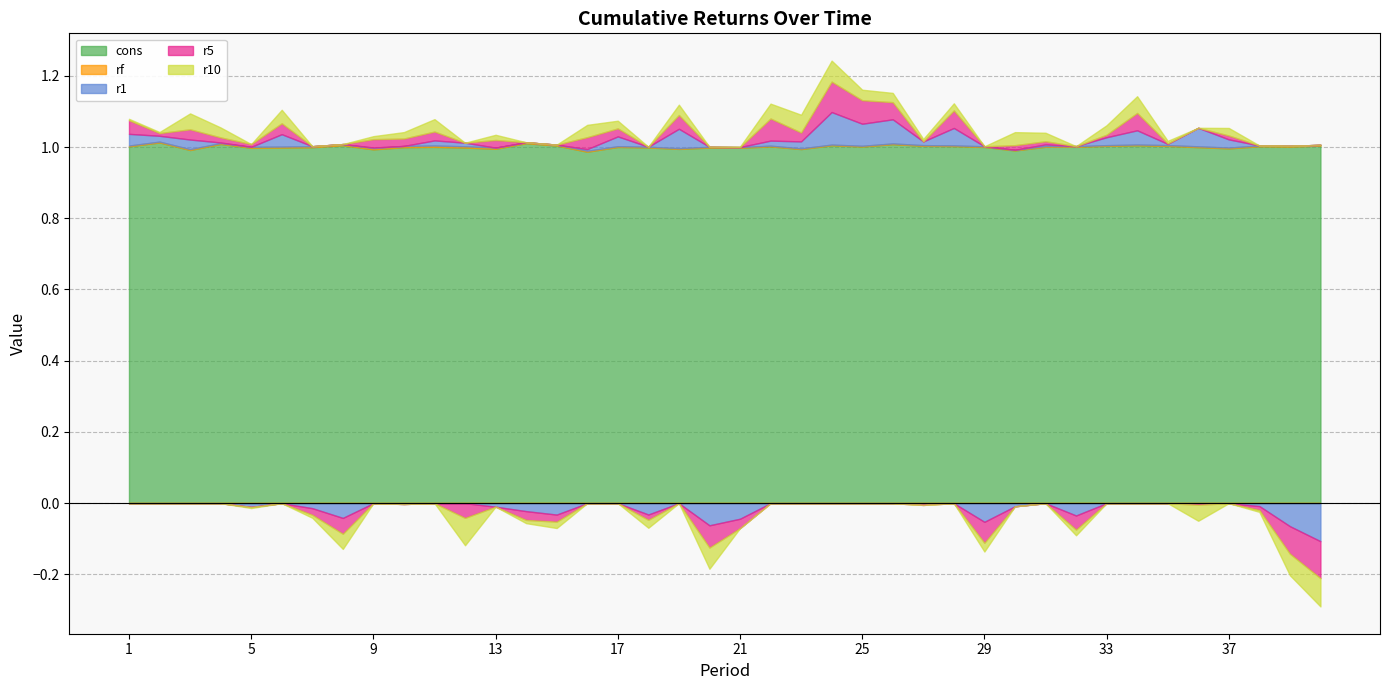

Is it true that r10 equals 0.0 at 19?

False